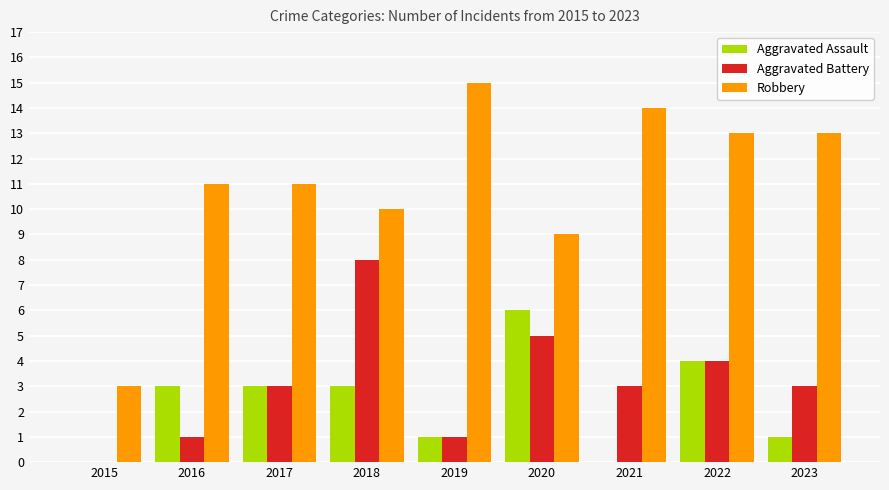

What is the sum of the Aggravated Battery values at 2019 and 2015?

1